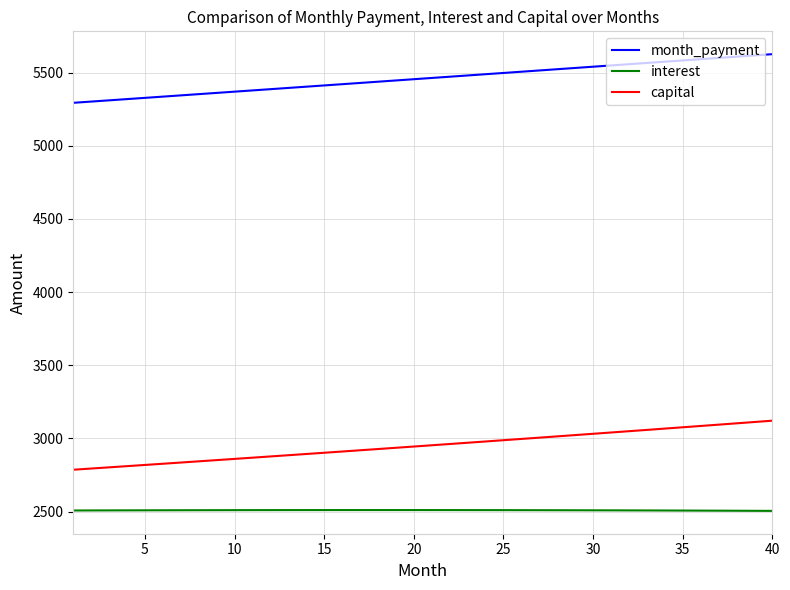

True or false: month_payment and interest intersect in this chart.

False